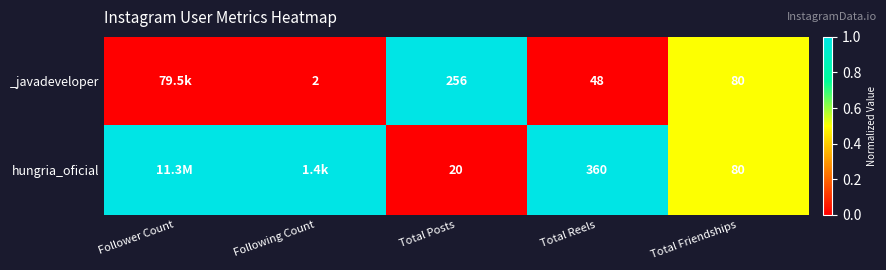

At Total Posts, list the series in order from smallest to largest.

hungria_oficial, _javadeveloper